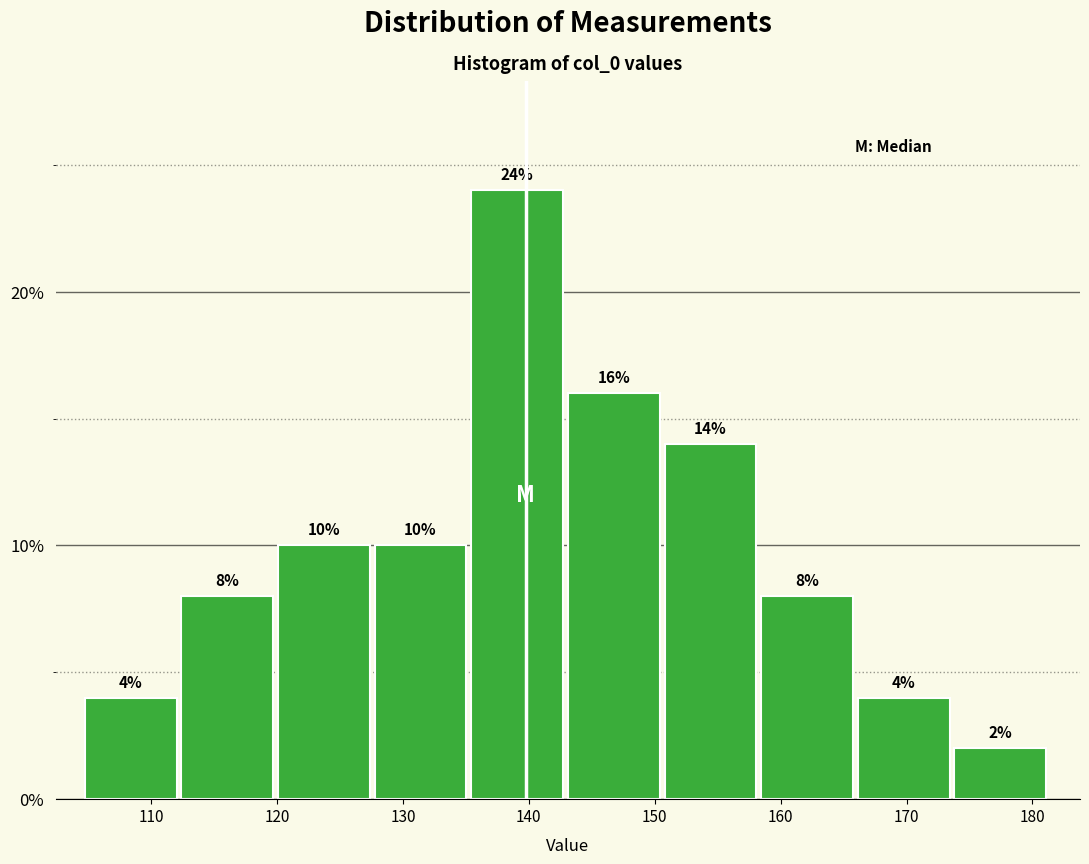

Reading left to right, transcribe this chart: for each bar, give the range it covers on the x-axis and its height. The bar edges are not printed on the chart, so give them approximately, as read against the axis.

105 to 112: 4
112 to 120: 8
120 to 128: 10
128 to 135: 10
135 to 143: 24
143 to 151: 16
151 to 158: 14
158 to 166: 8
166 to 174: 4
174 to 181: 2